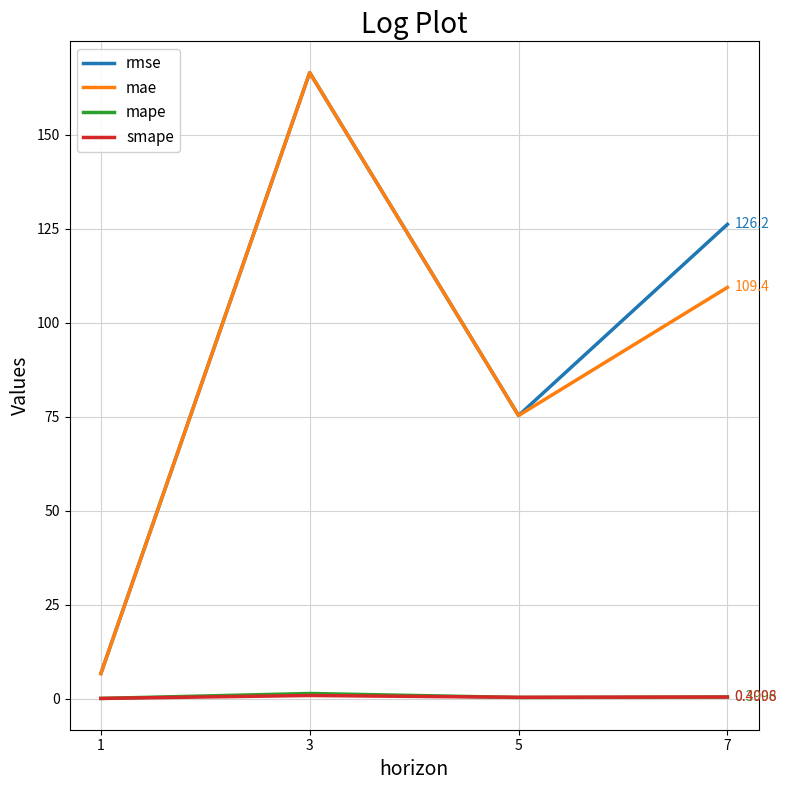

What is the difference between the rmse values at 1 and 3?

159.9